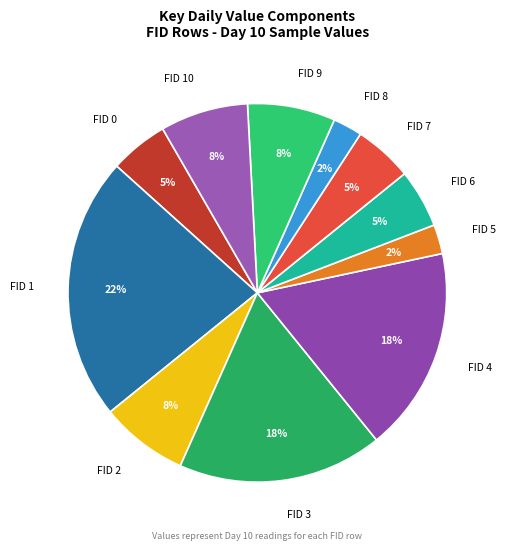

To the nearest percent, what percentage of the pie is FID 0?

5%